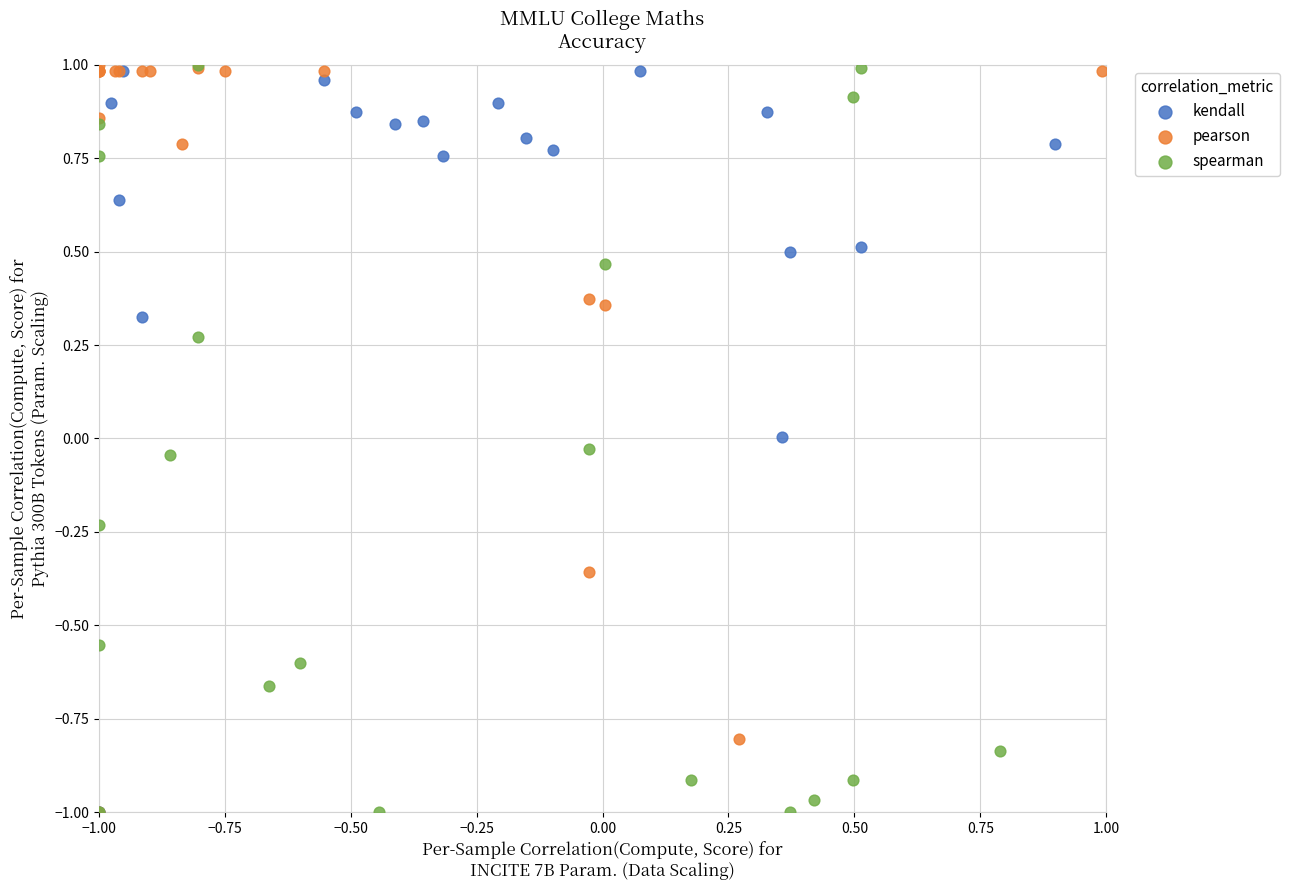

What are all the series names shown in the legend?

kendall, pearson, spearman